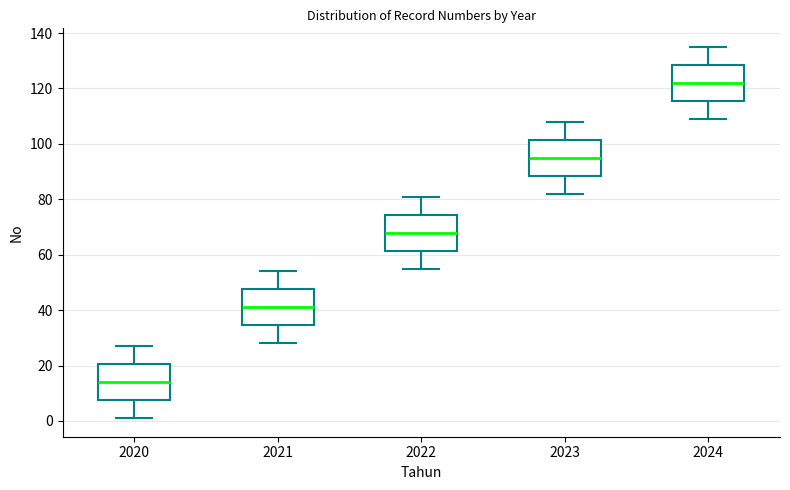

Which box has the lowest median line?

2020